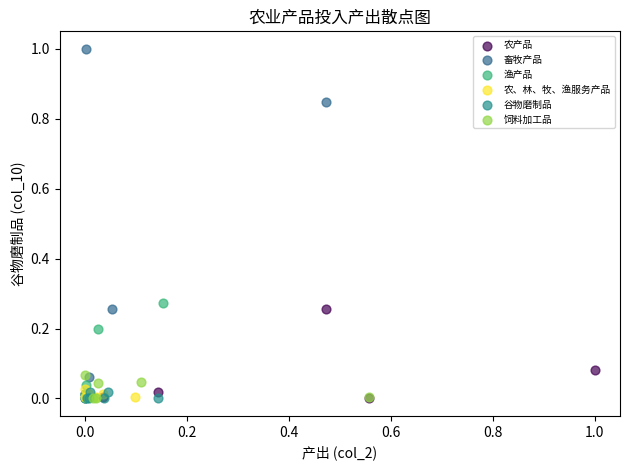

Which series reaches the maximum Y coordinate?

畜牧产品